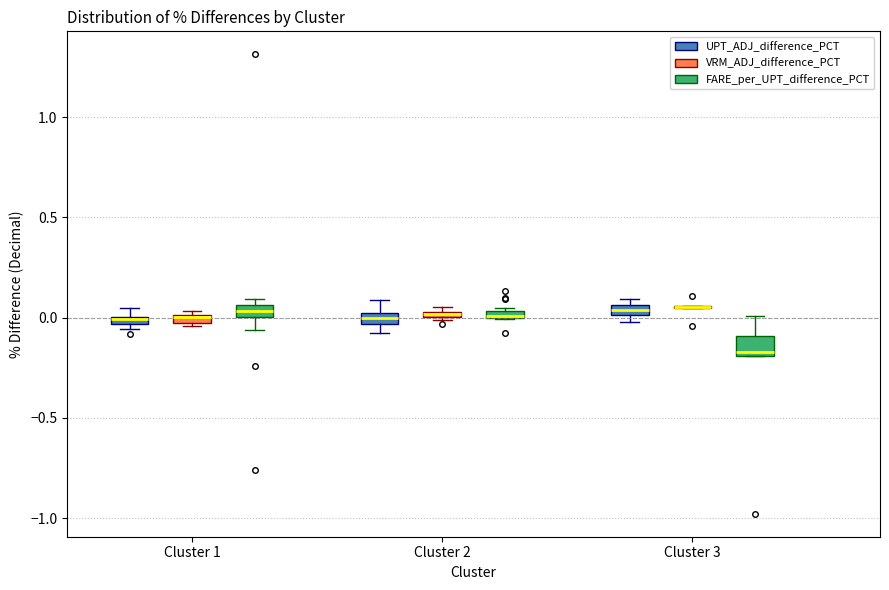

Where is the lower edge of the box for Cluster 2 (FARE_per_UPT_difference_PCT) on the y-axis? The values are not printed on the chart, so give them approximately, as read against the axis.

0.00